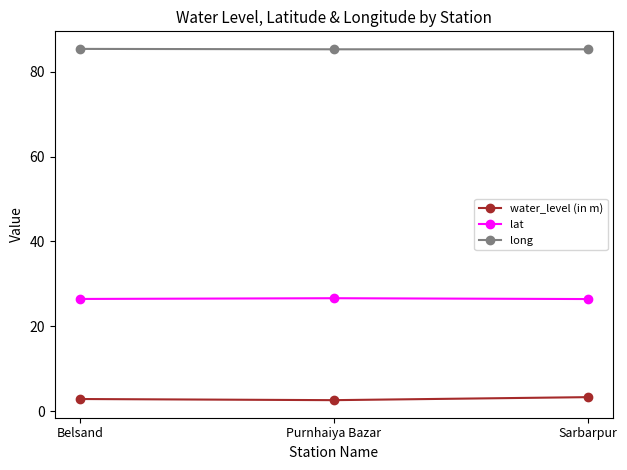

What is the value of the long point at the 2nd from the left?

85.3